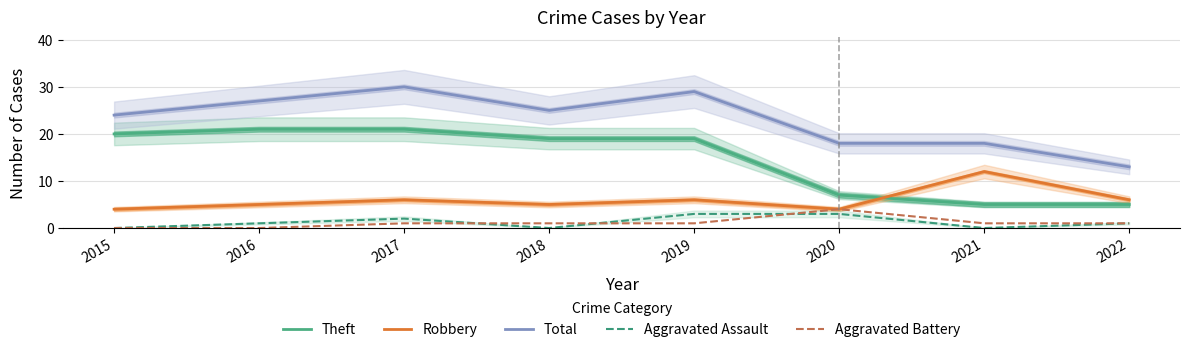

What is the difference between the maximum and minimum values in the Robbery series?

8